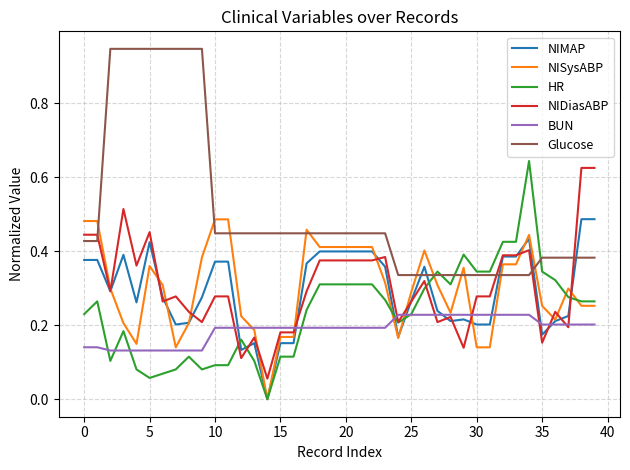

Which series has the largest total across all categories?

Glucose